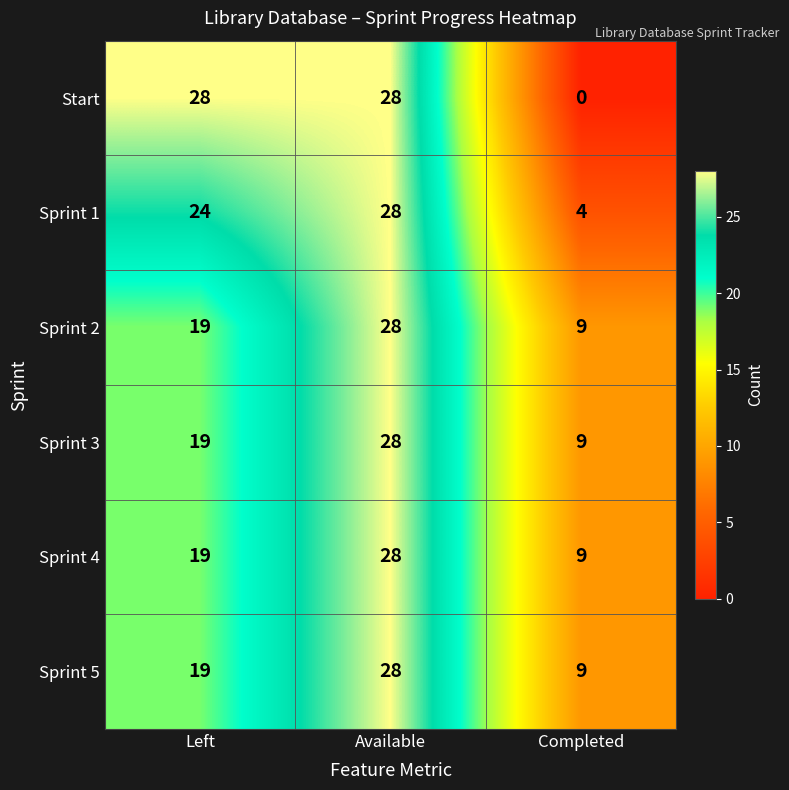

Reading left to right, list all the values displayed in this chart.

Start: 28	28	0
Sprint 1: 24	28	4
Sprint 2: 19	28	9
Sprint 3: 19	28	9
Sprint 4: 19	28	9
Sprint 5: 19	28	9